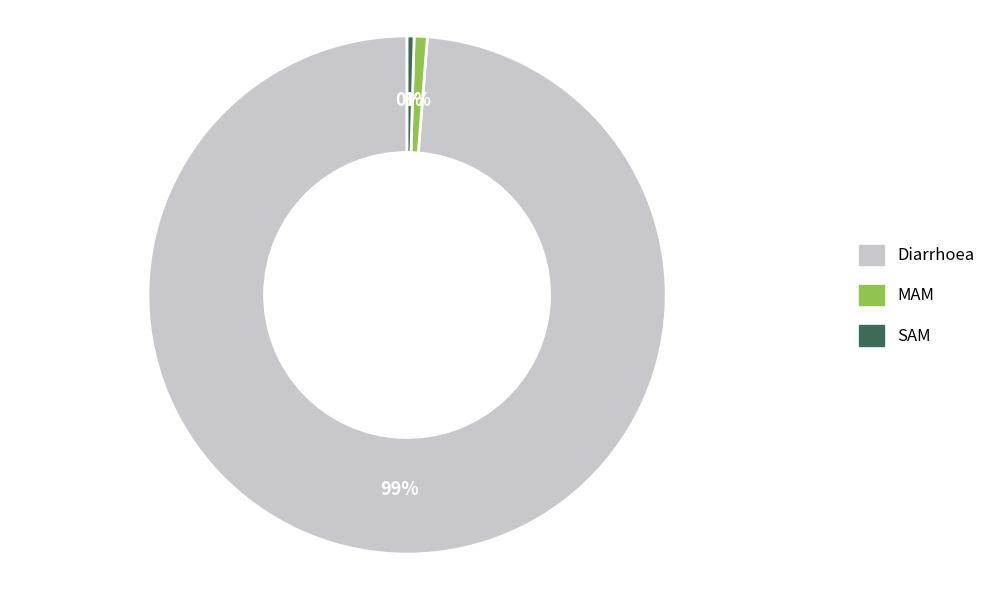

To the nearest percent, what is the combined percentage of SAM and MAM?

1%